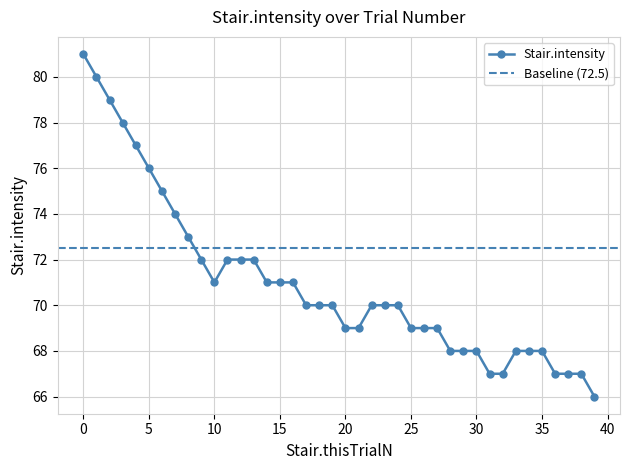

What is the value of the 14th point from the left?

72